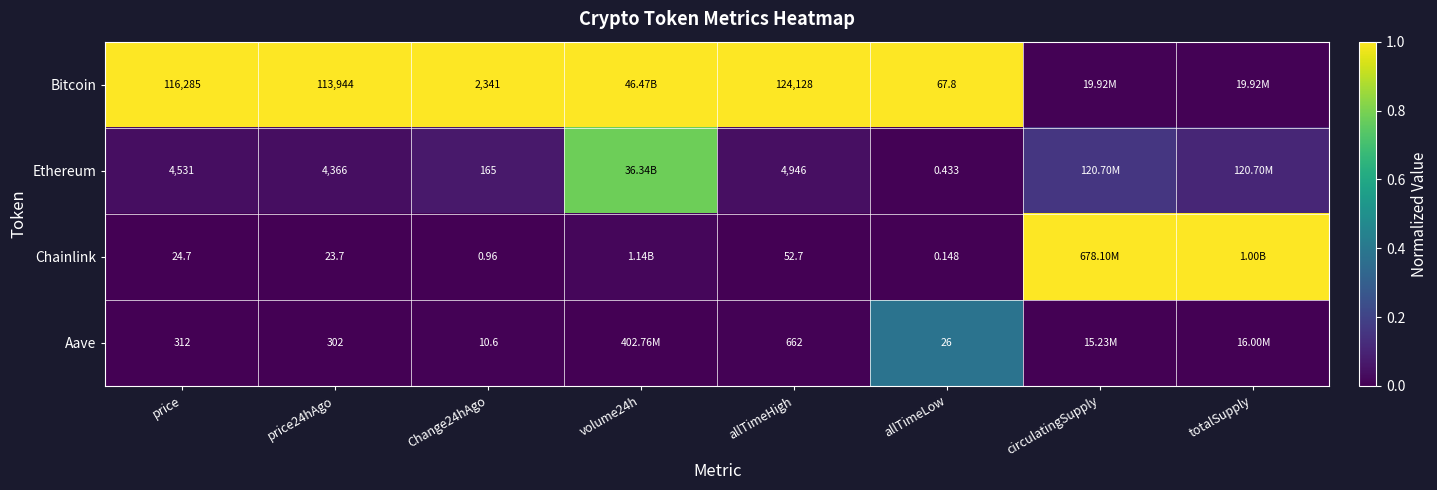

How many categories are shown in the chart?

8